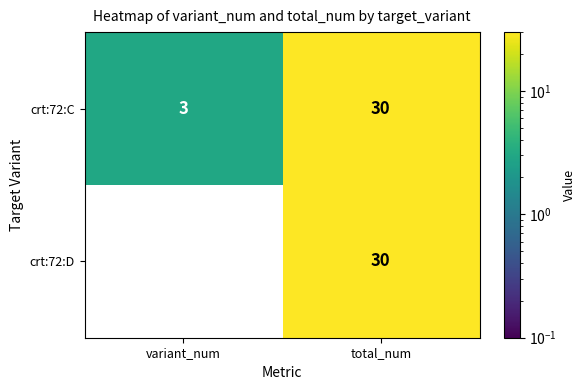

How many distinct data groups are displayed?

2